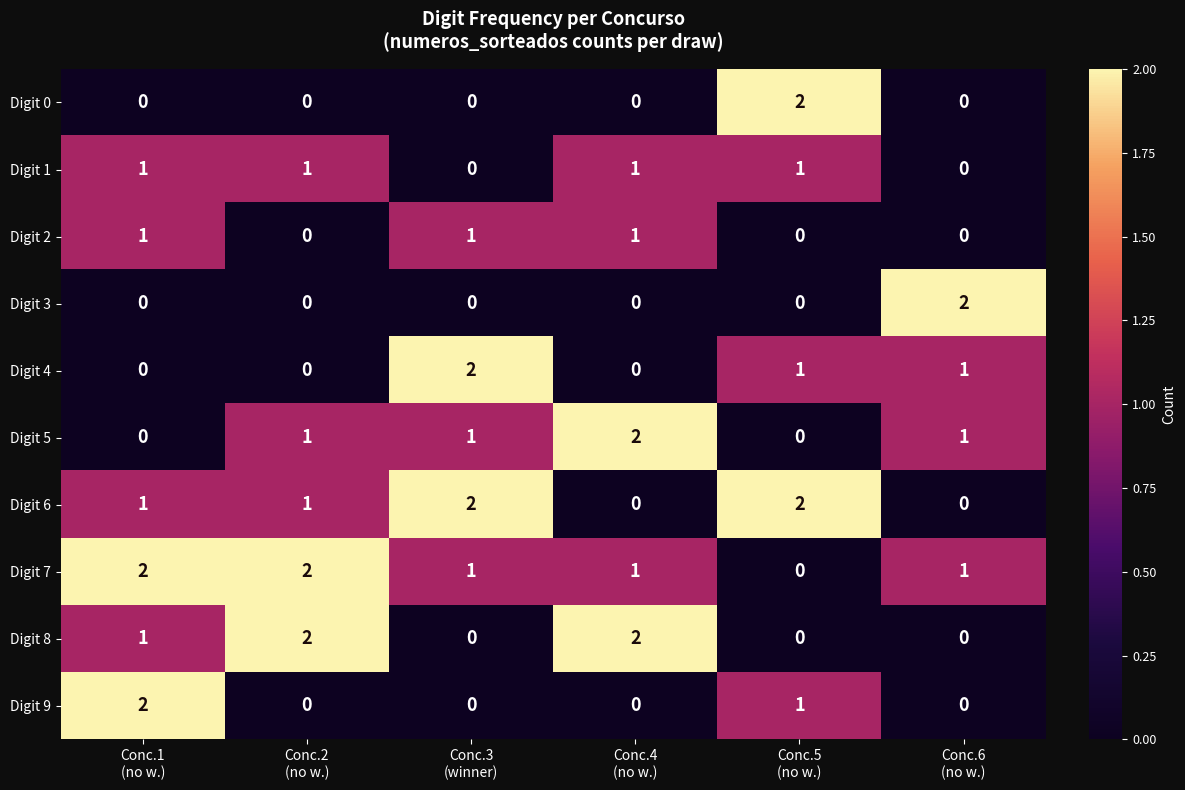

What is the sum of all Digit 1 values?

4